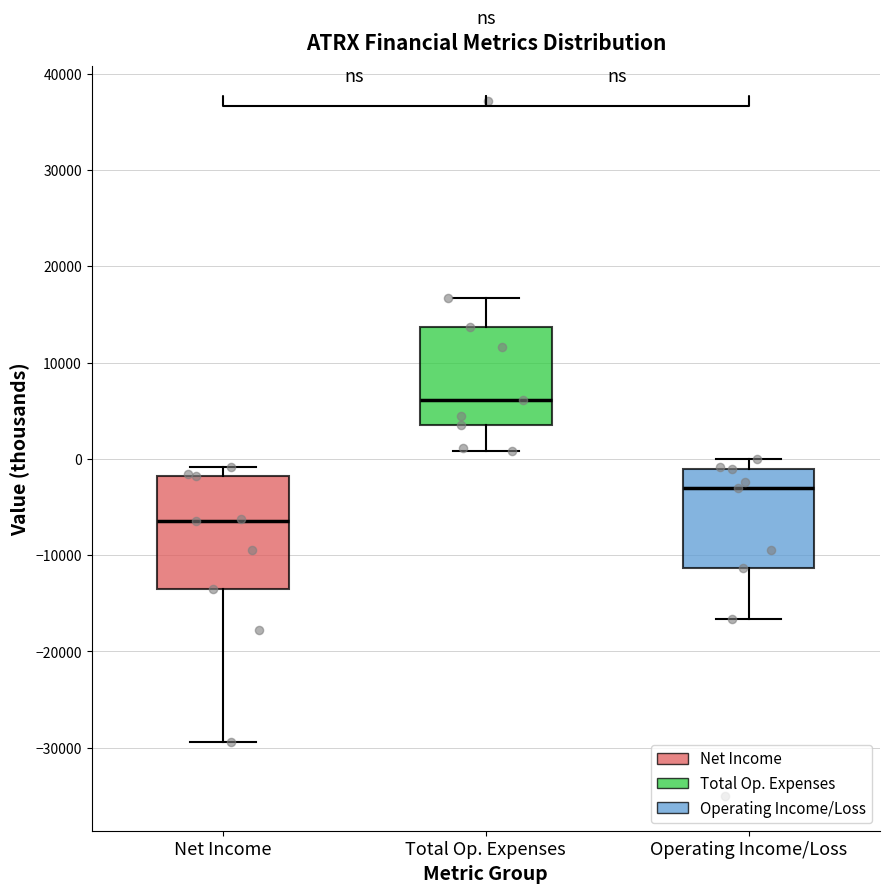

Reading left to right, transcribe this box plot: for each box, give where its median line is, the range the box spans, and where its two whiskers end, as read against the y-axis. The values are not printed on the chart, so give them approximately, as read against the axis.

Net Income: median -6000, box -13000 to -2000, whiskers -29000 to -1000
Total Op. Expenses: median 6000, box 4000 to 14000, whiskers 1000 to 17000
Operating Income/Loss: median -3000, box -11000 to -1000, whiskers -17000 to 0